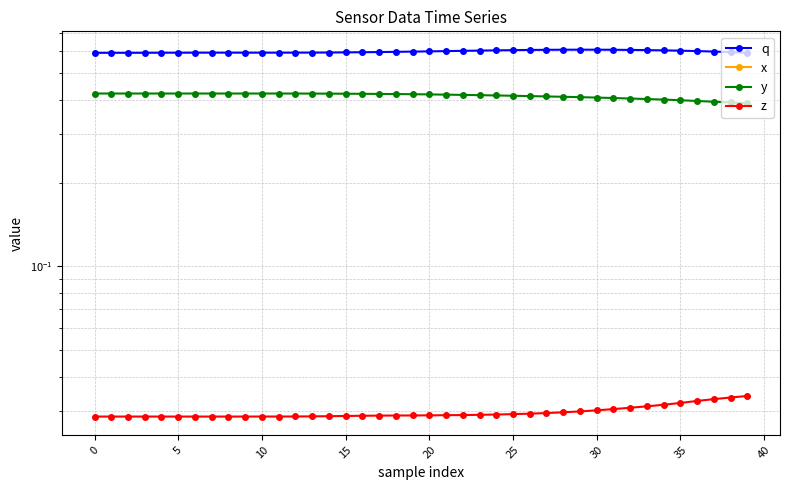

Is it true that x equals -0.2 at 22?

True